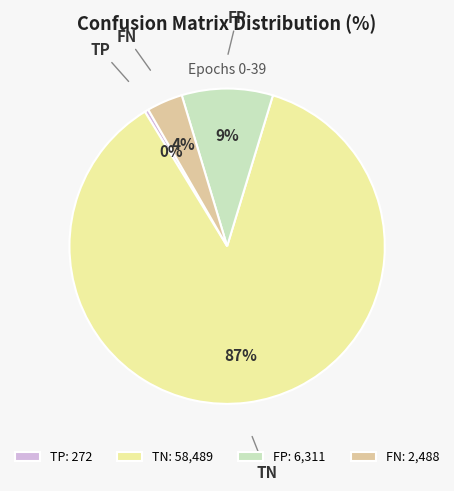

Does FP account for over 50% of the chart?

No